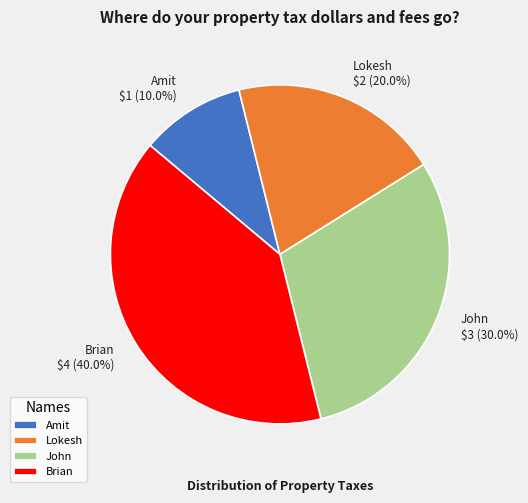

How many slices are in this pie chart?

4